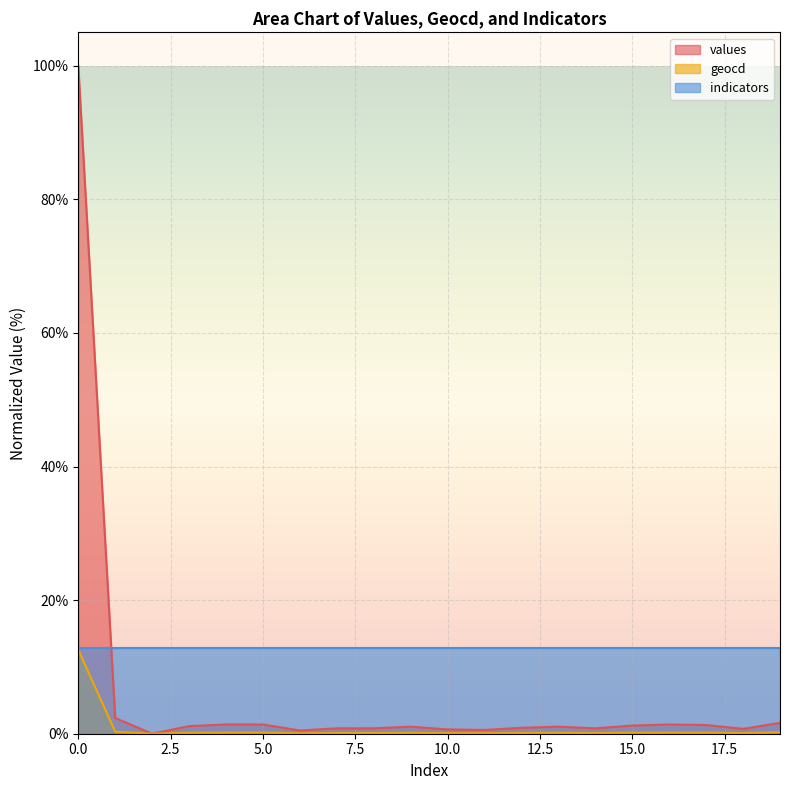

The value of geocd at 17 is 0.2. True or false?

True